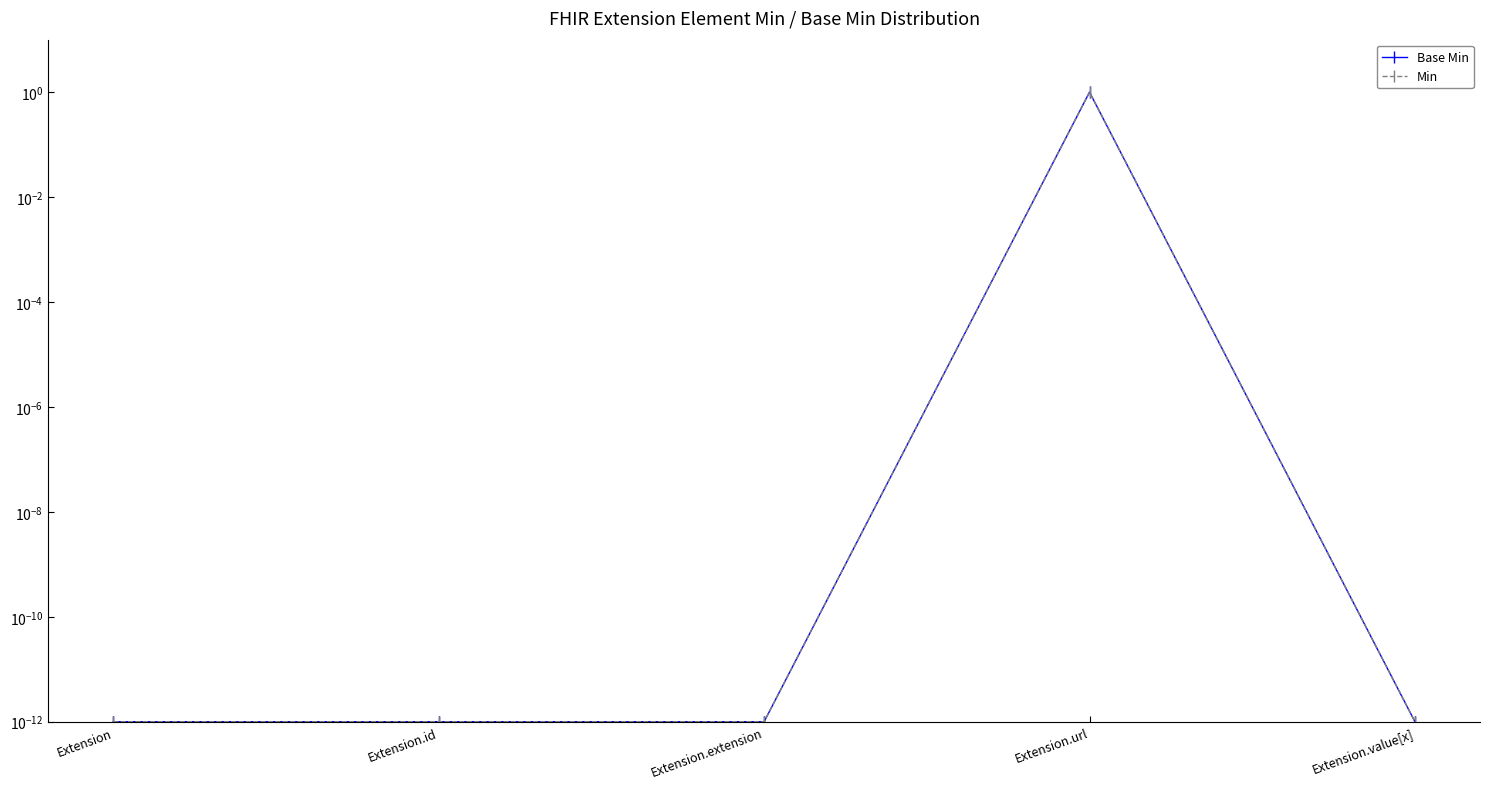

Where is Min nearest to the value 0?

Extension